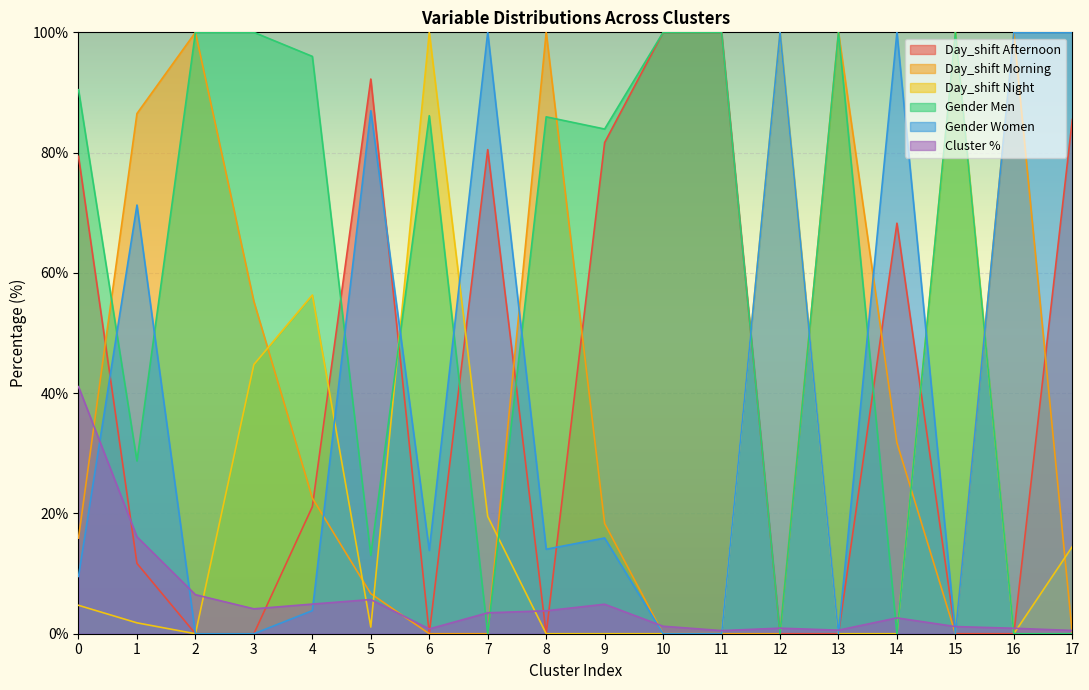

At which label is Cluster % closest to 20?

1